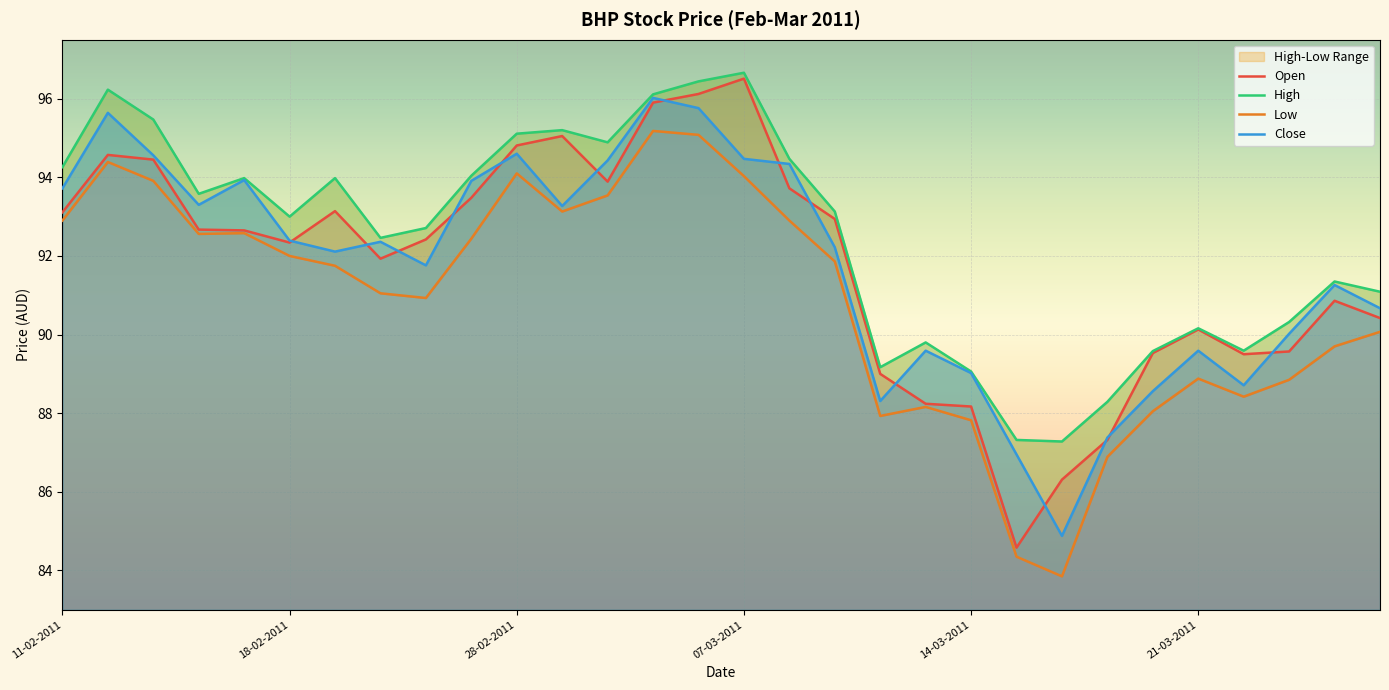

Which has a higher value, 14-02-2011 or 16-03-2011?

14-02-2011